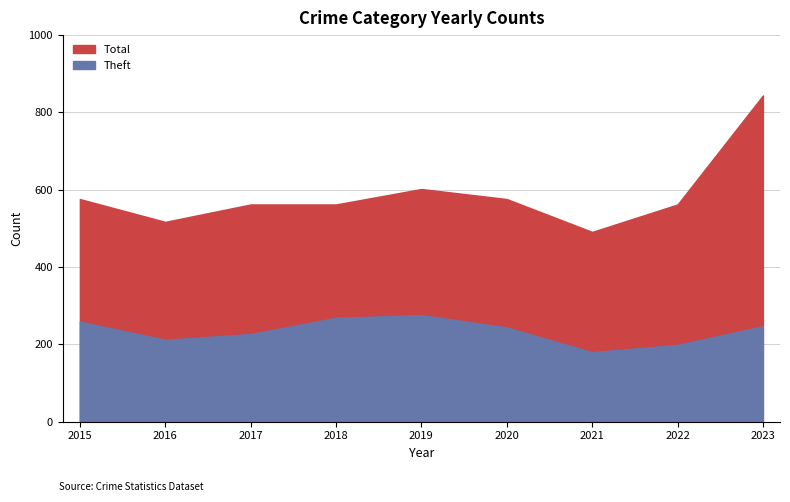

What is the total value across all series at 2015?

835